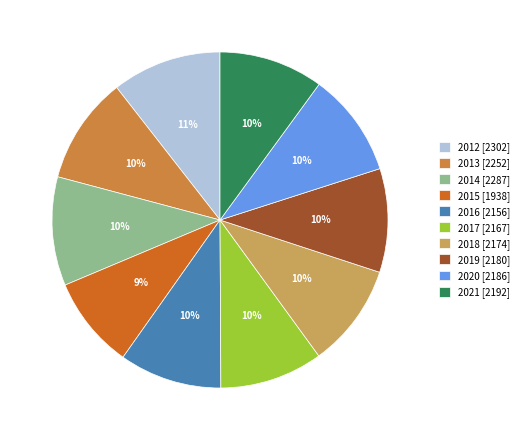

To the nearest percent, what is the average slice percentage?

10%